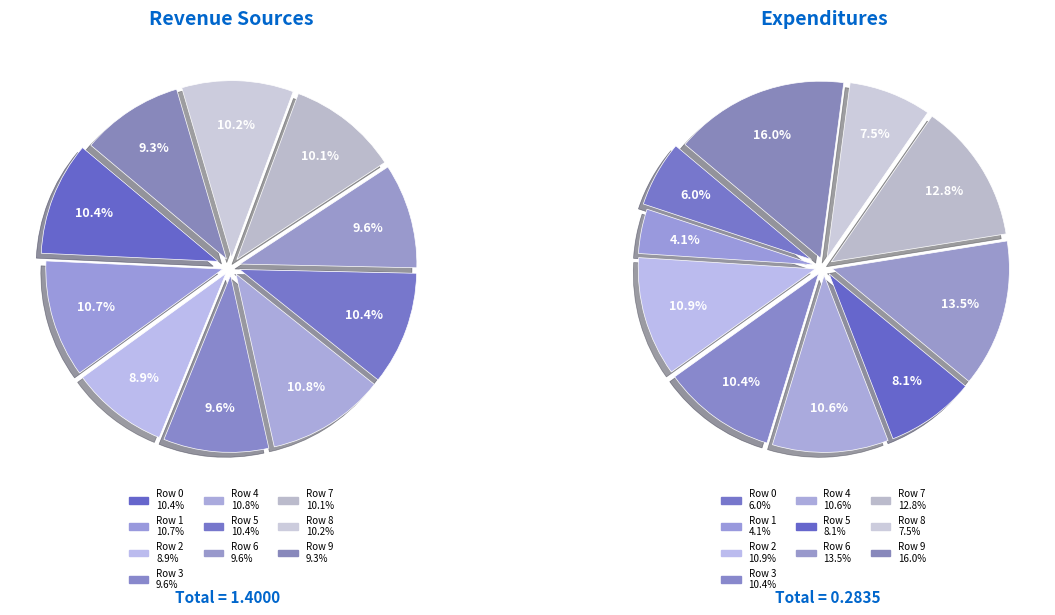

Is the sum of Row 0 and Row 4 greater than half?

No